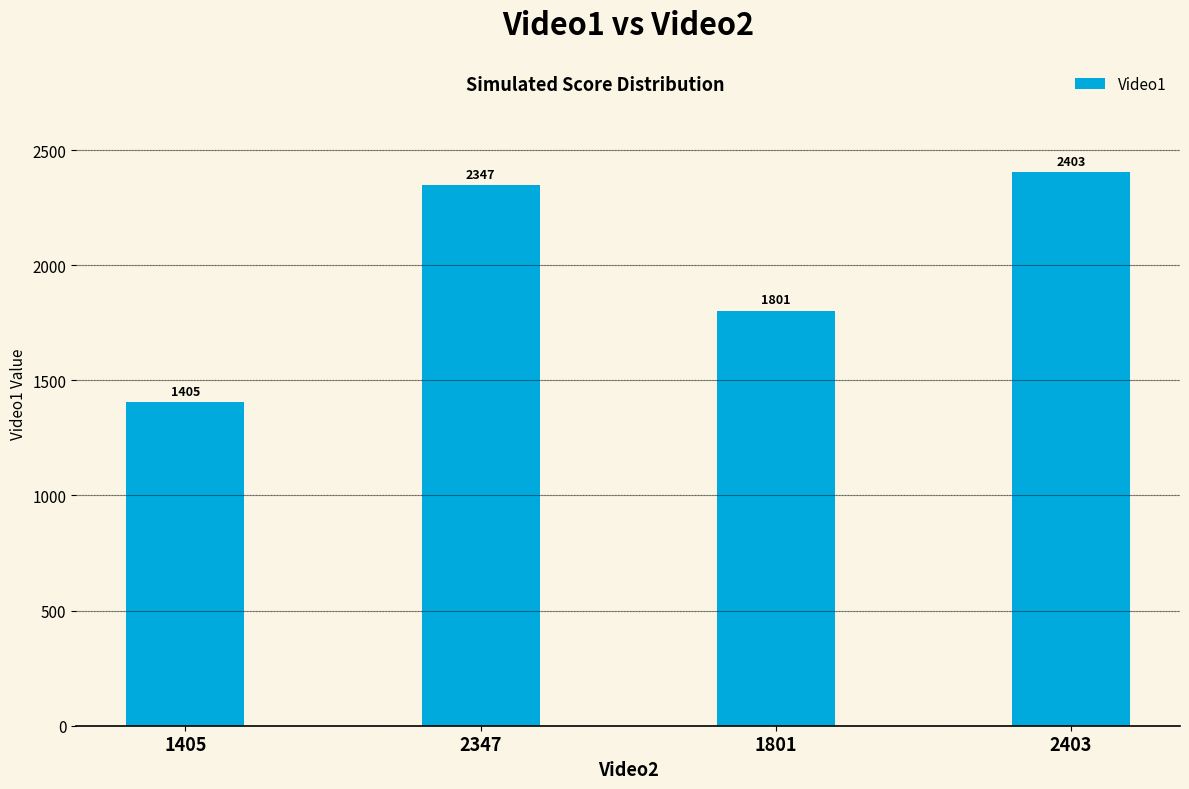

How many values are below 2347?

2